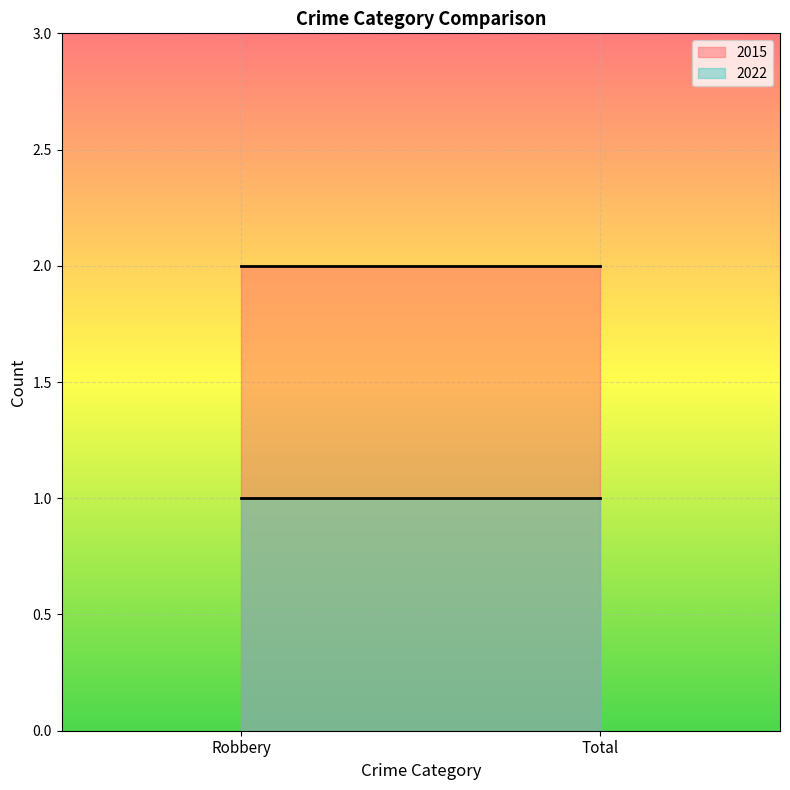

How many lines are shown in the chart?

2